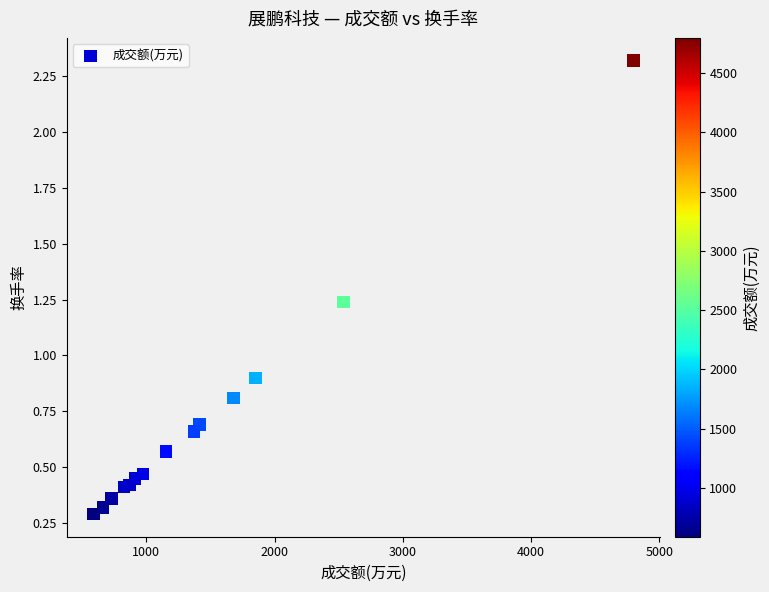

What Y value in the scatter plot is closest to 1?

0.9